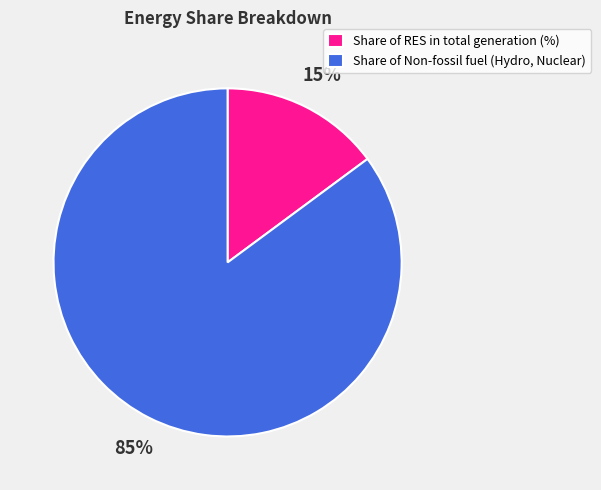

Count the number of slices in the pie.

2